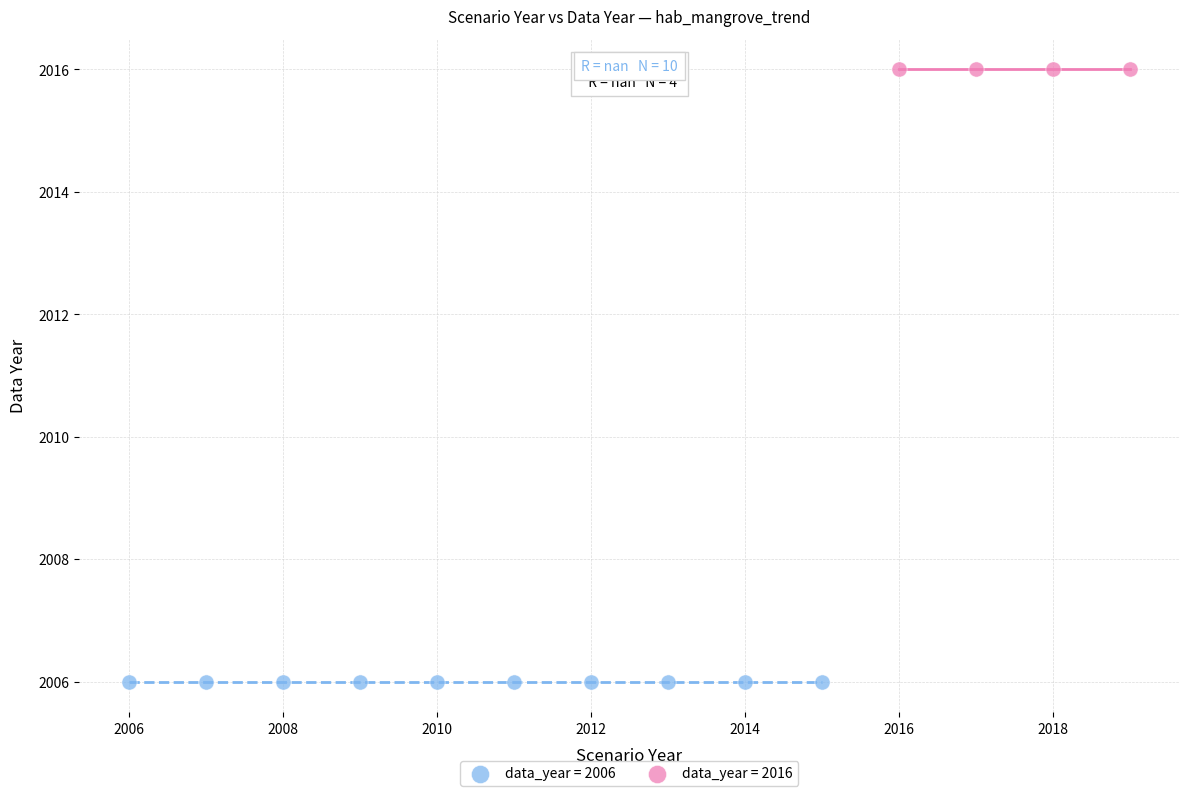

Which series contains the highest Y value?

data_year = 2016